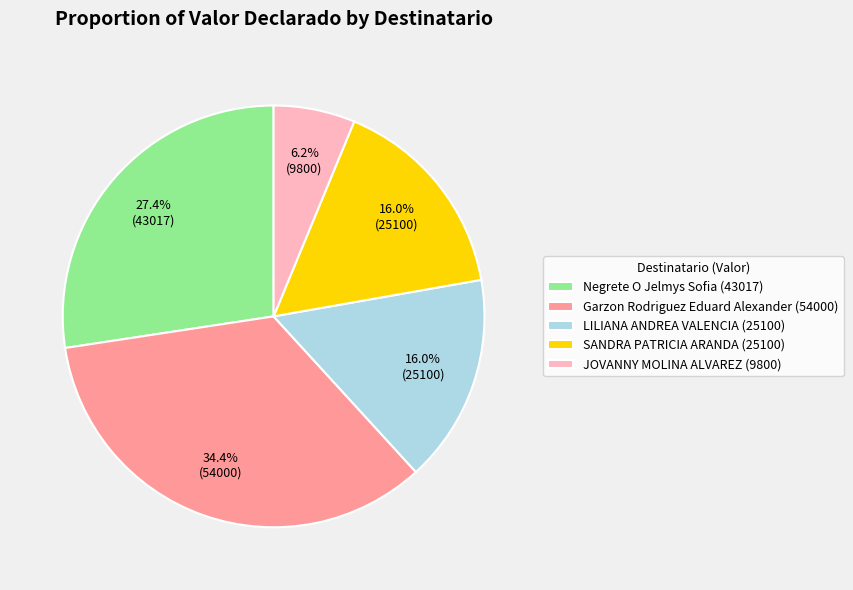

Which category has the biggest portion of the pie?

Garzon Rodriguez Eduard Alexander (54000)